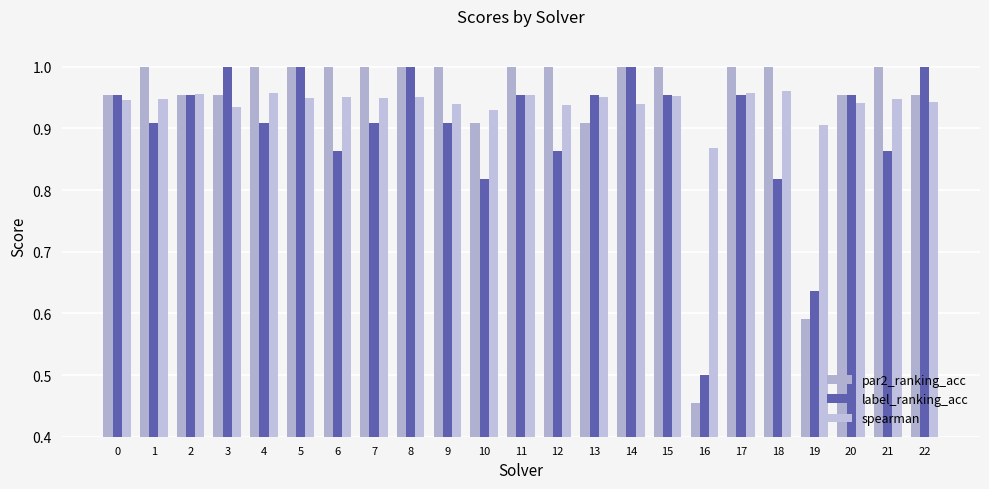

Count the number of categories in the chart.

23